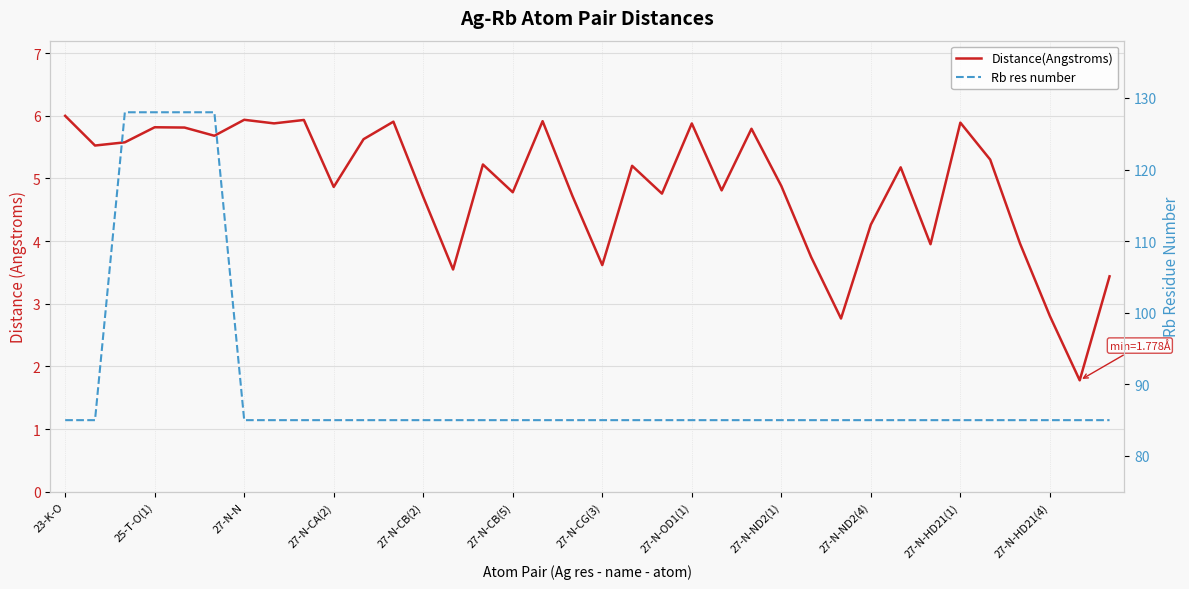

Is it true that Rb res number equals 85.0 at 27-N-HD21(1)?

True